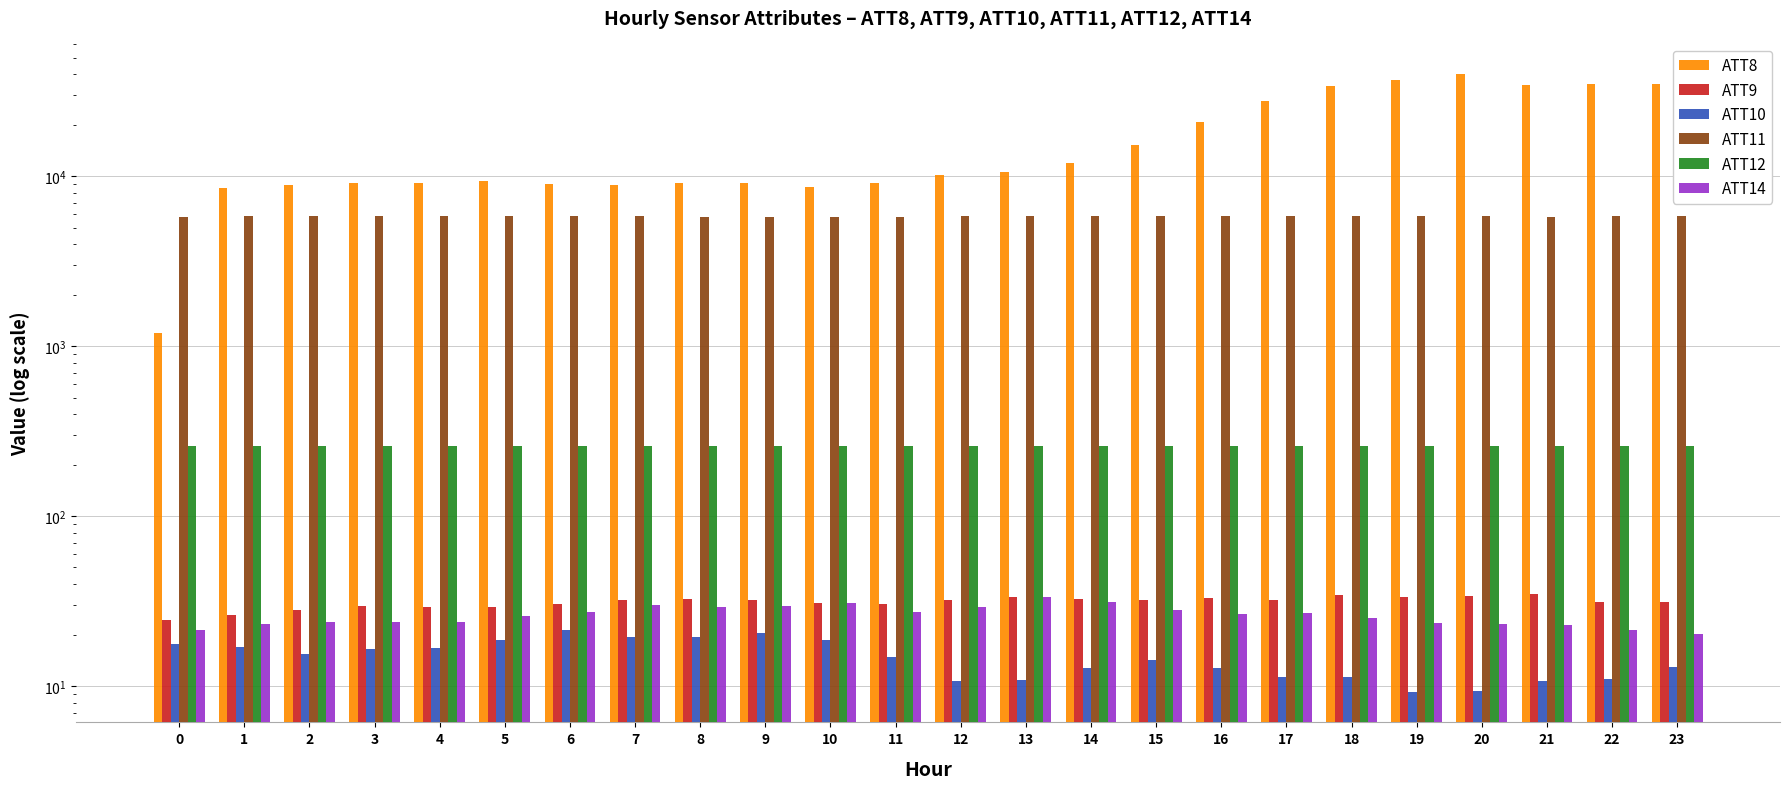

How many categories are shown in the chart?

24